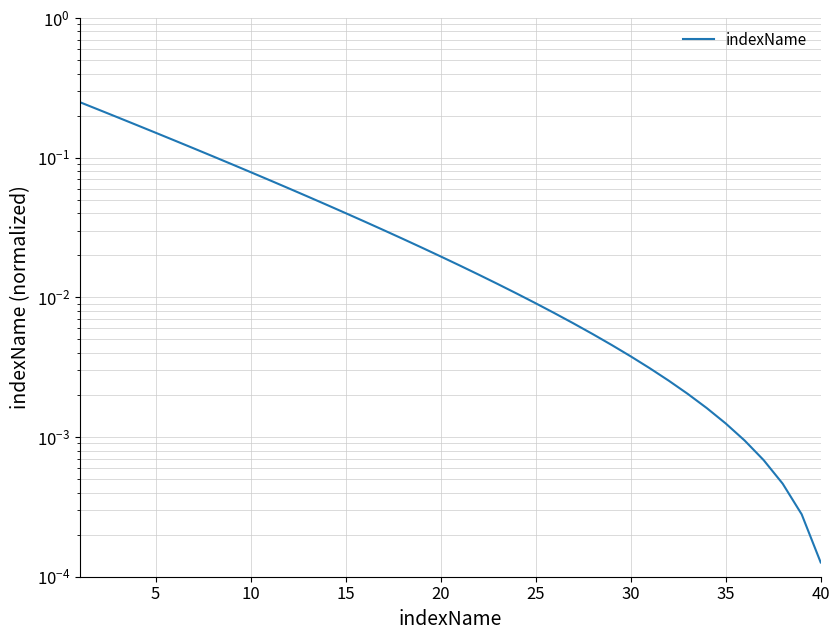

Reading left to right, list all the values displayed in this chart.

0.2	0.2	0.2	0.2	0.2	0.1	0.1	0.1	0.1	0.1	0.1	0.1	0.1	0.0	0.0	0.0	0.0	0.0	0.0	0.0	0.0	0.0	0.0	0.0	0.0	0.0	0.0	0.0	0.0	0.0	0.0	0.0	0.0	0.0	0.0	0.0	0.0	0.0	0.0	0.0